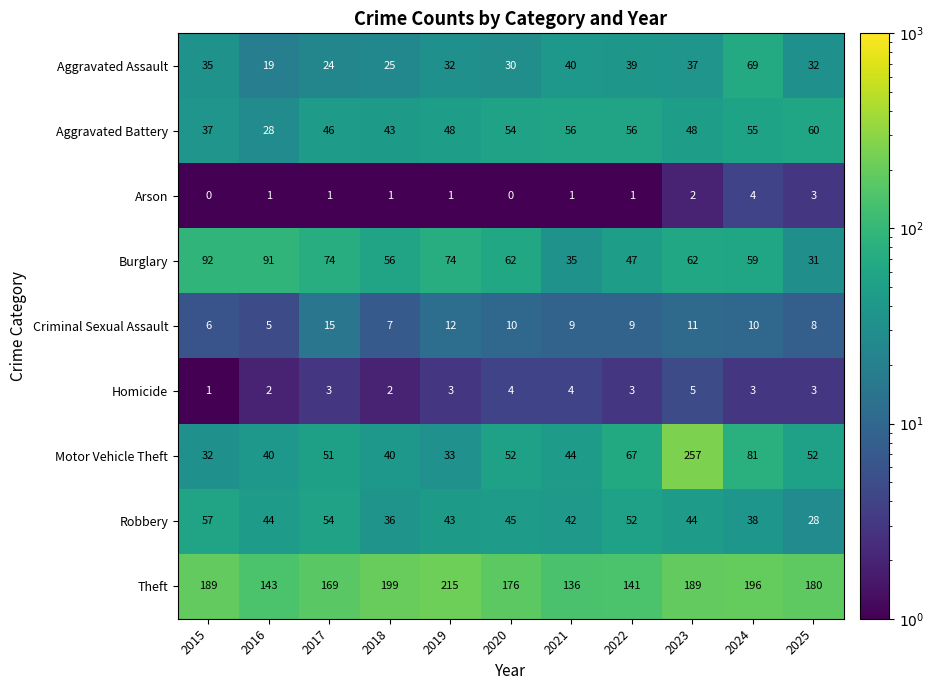

The Robbery series shows 45 at 2020. True or false?

True